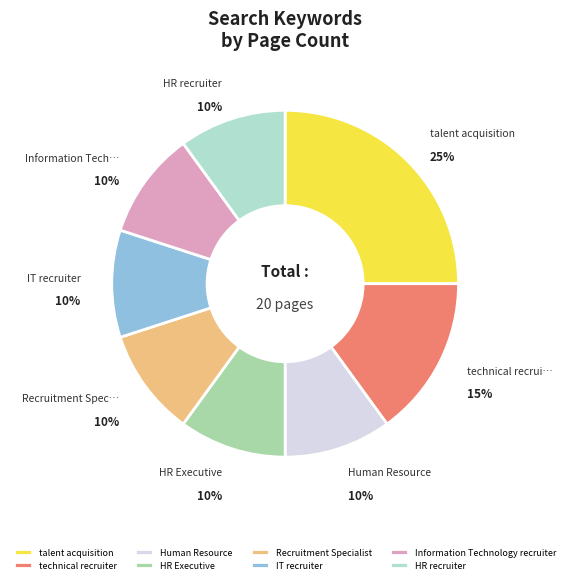

How many segments does this pie chart have?

8